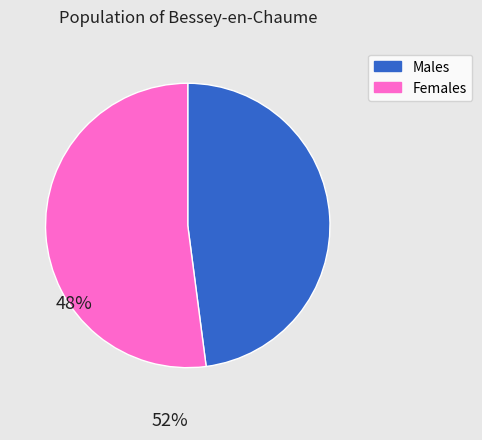

Is there a majority slice in this chart?

Yes